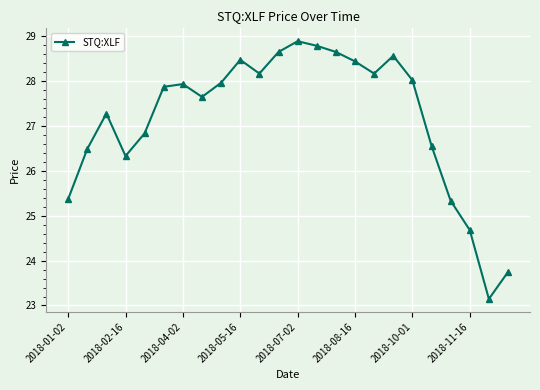

What is the maximum value shown in the chart?

28.9